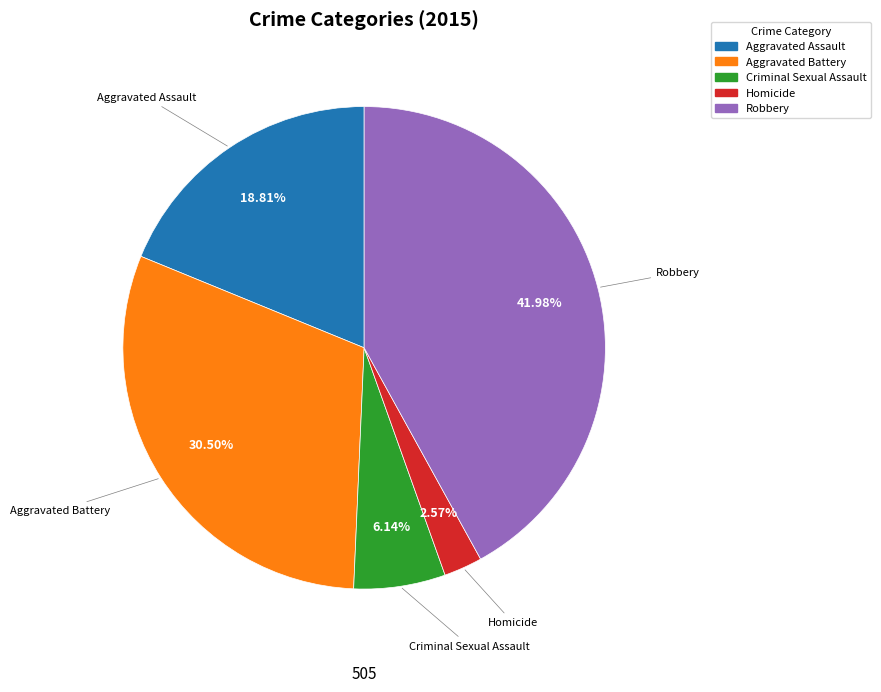

The Robbery slice represents 42% of the pie. True or false?

True